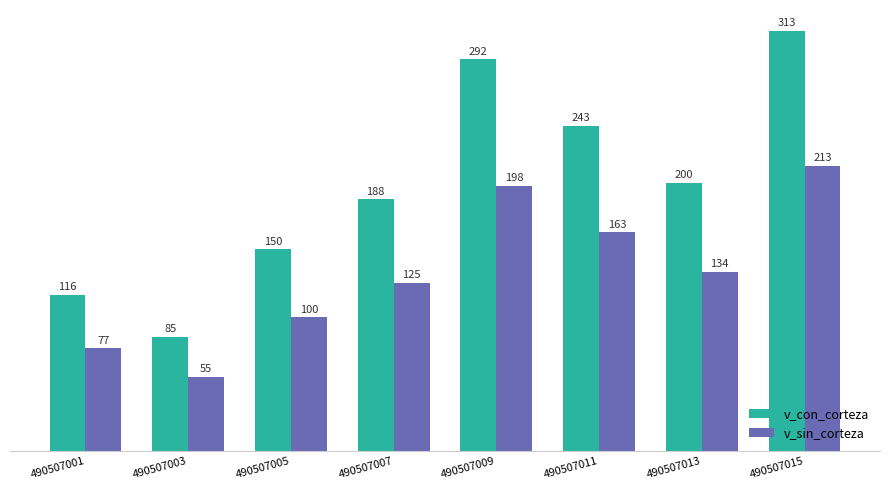

What is the value of the v_sin_corteza bar at the 3rd from the left?

99.6